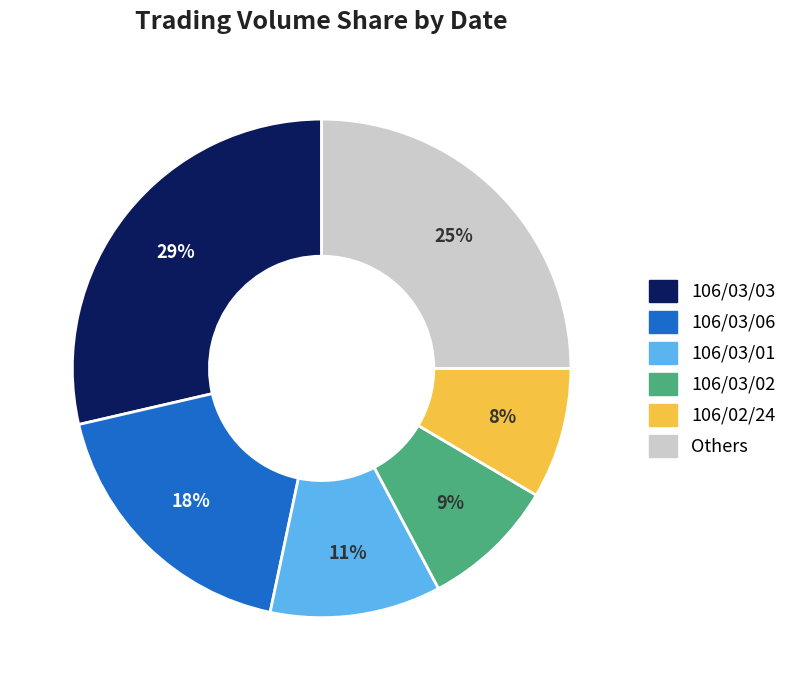

Does any single category account for the majority?

No